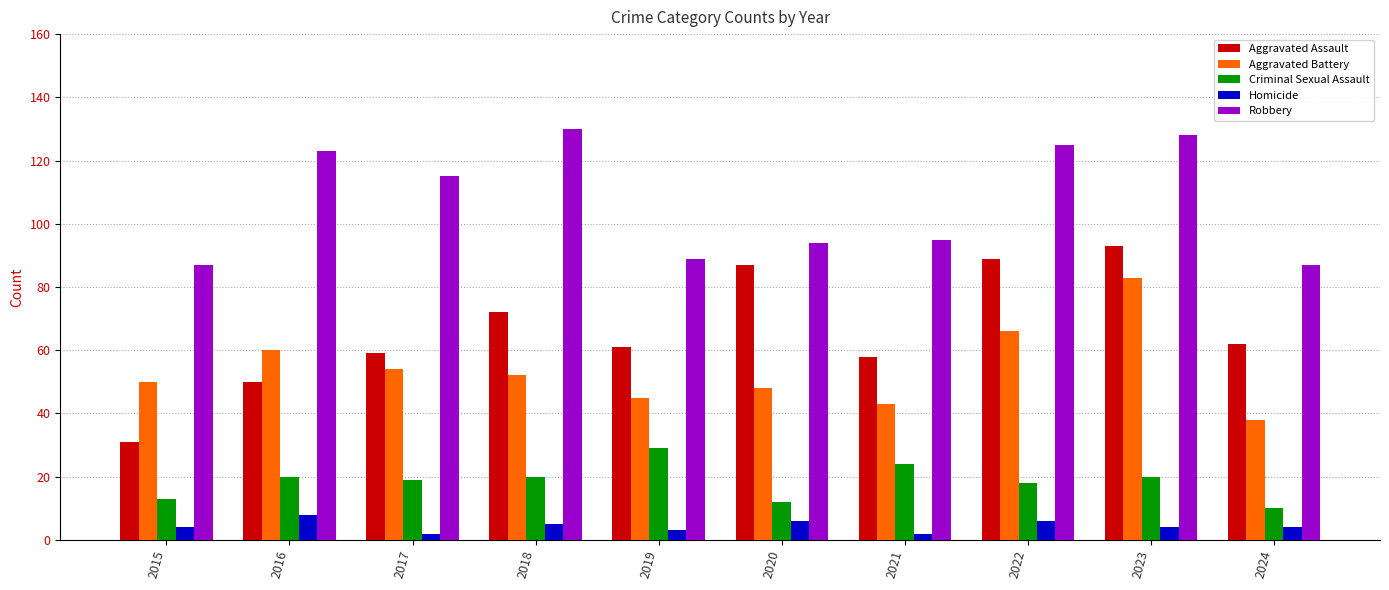

Which label corresponds to the largest value in the chart?

2018